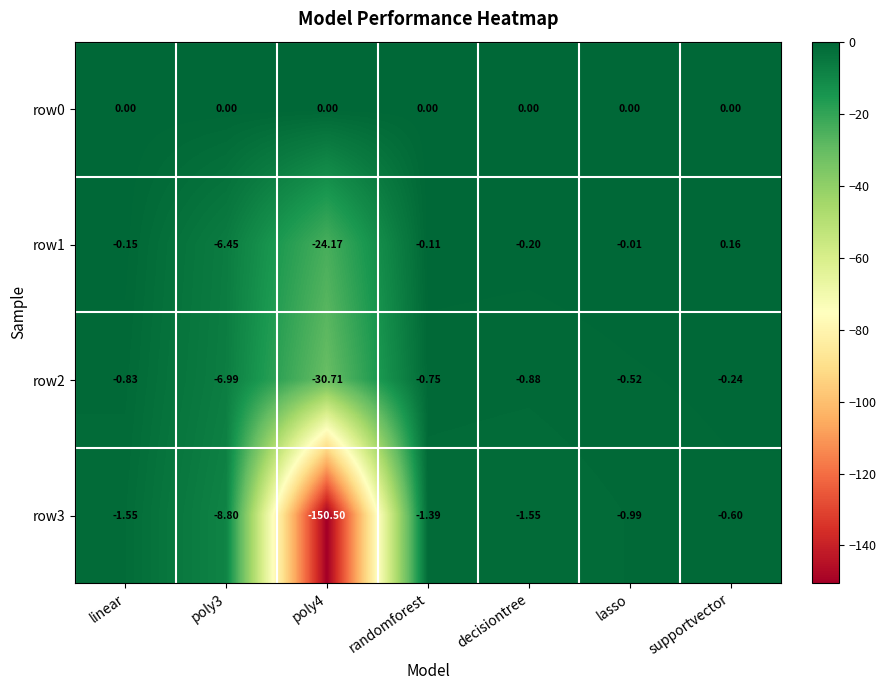

Is the value of row0 at lasso greater than the value of row3 at lasso?

Yes